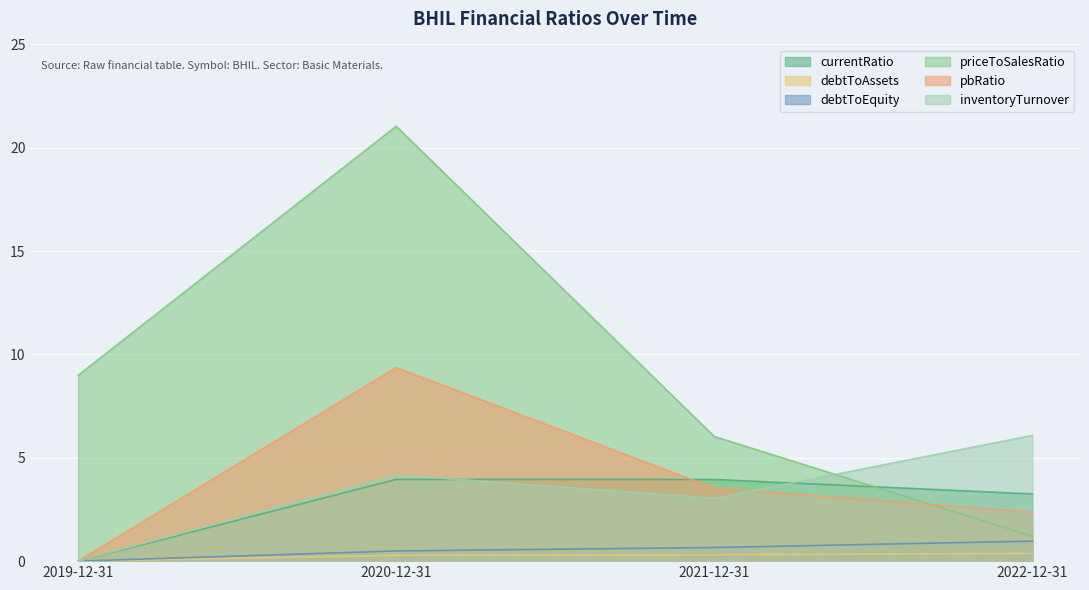

Where is inventoryTurnover nearest to the value 3?

2021-12-31